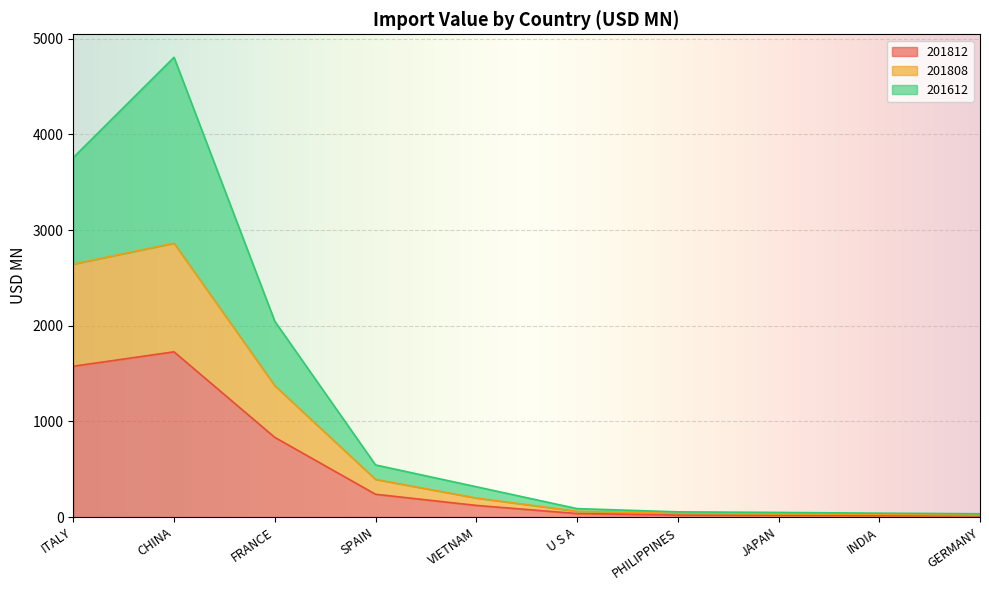

Reading left to right, what are all the values shown in this chart?

201812: 1576.7	1727.3	833.3	238.9	122.3	37.5	21.8	19.9	17.4	12.5
201808: 2644.5	2862.9	1373.6	394.3	199.7	61.1	39.0	32.1	29.5	22.0
201612: 3757.6	4805.6	2047.0	545.3	317.4	88.8	55.0	49.0	41.1	35.3